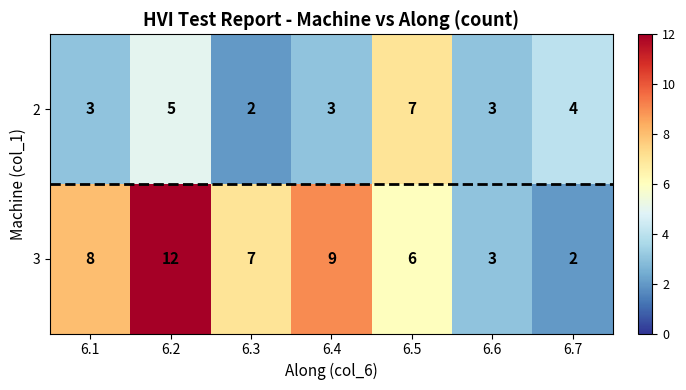

List the series in order of their overall mean, lowest first.

2, 3